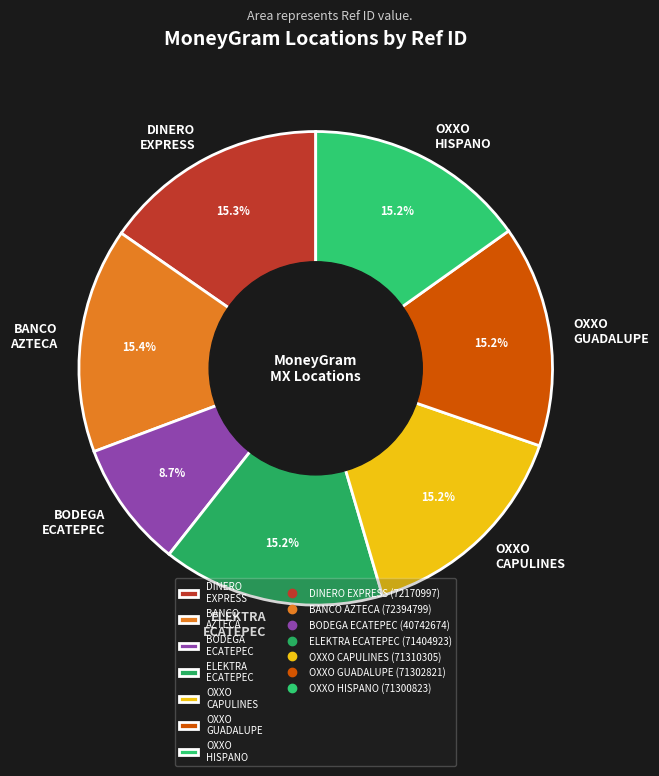

Does any single category account for the majority?

No